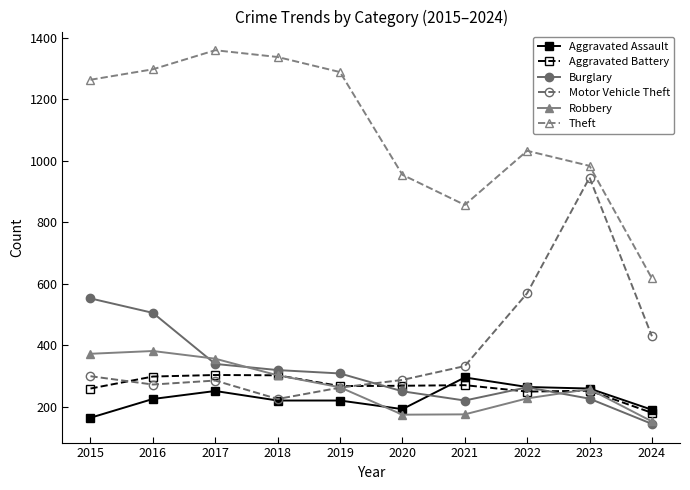

True or false: Burglary has more than 0 points higher than both neighbors.

True